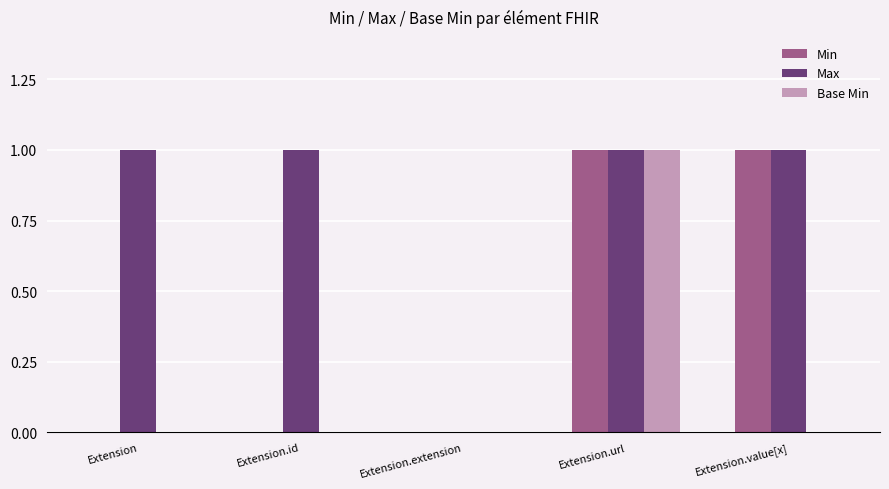

What are all the series names shown in the legend?

Min, Max, Base Min